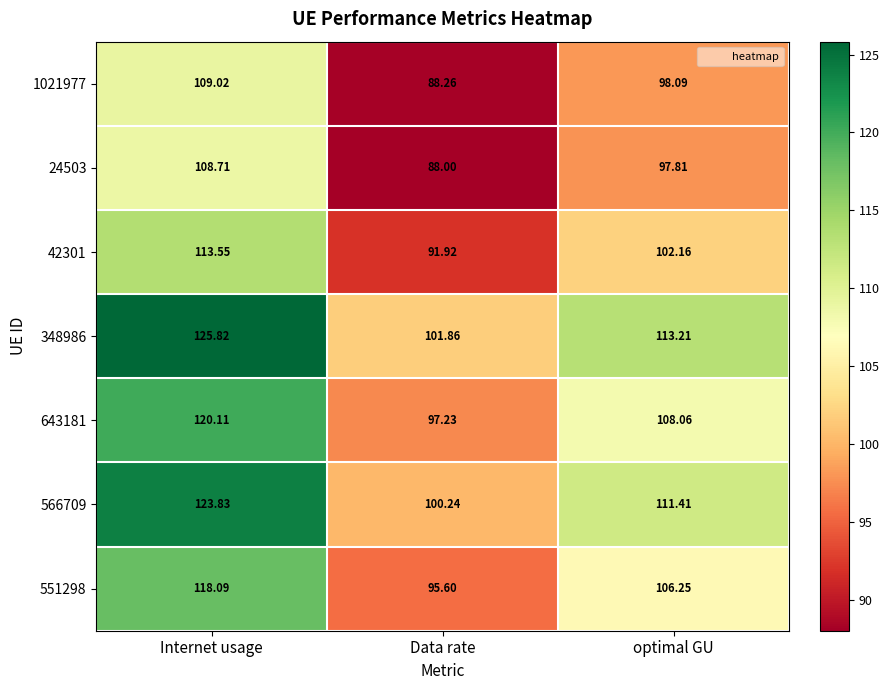

Is the value of 24503 at Data rate greater than the value of 42301 at Internet usage?

No